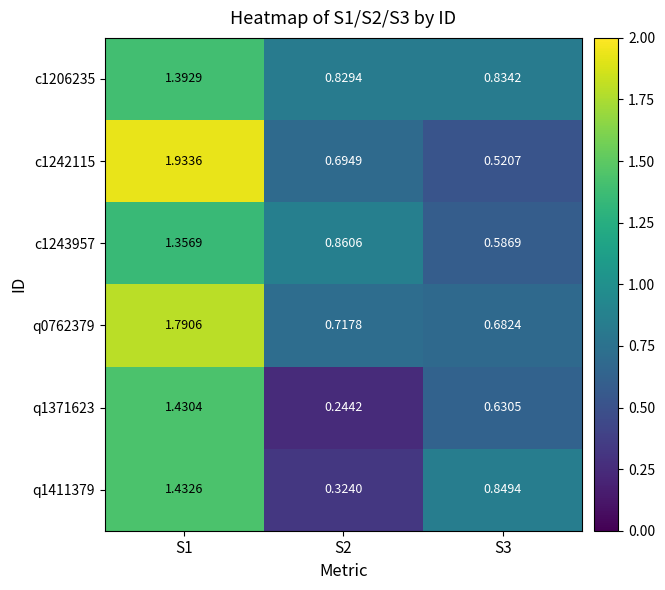

Which series has the largest total across all categories?

q0762379